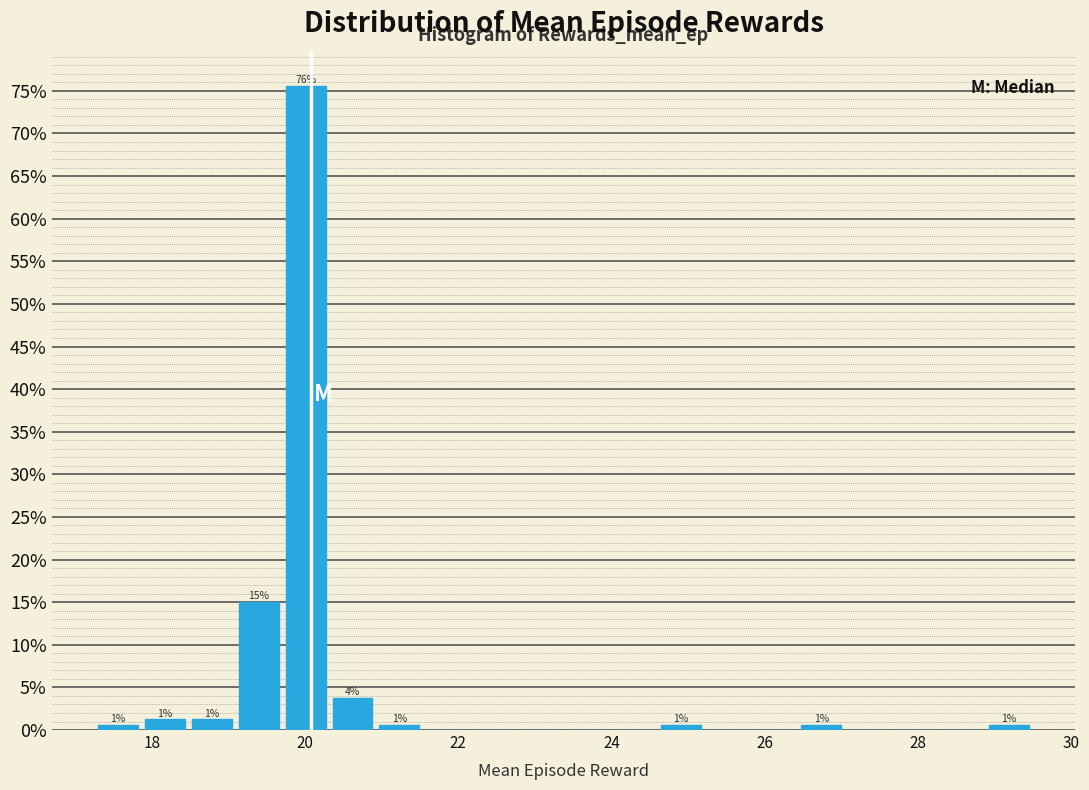

Around what value on the x-axis is the tallest bar? Give the approximate position of its centre, as read against the axis.

20.0